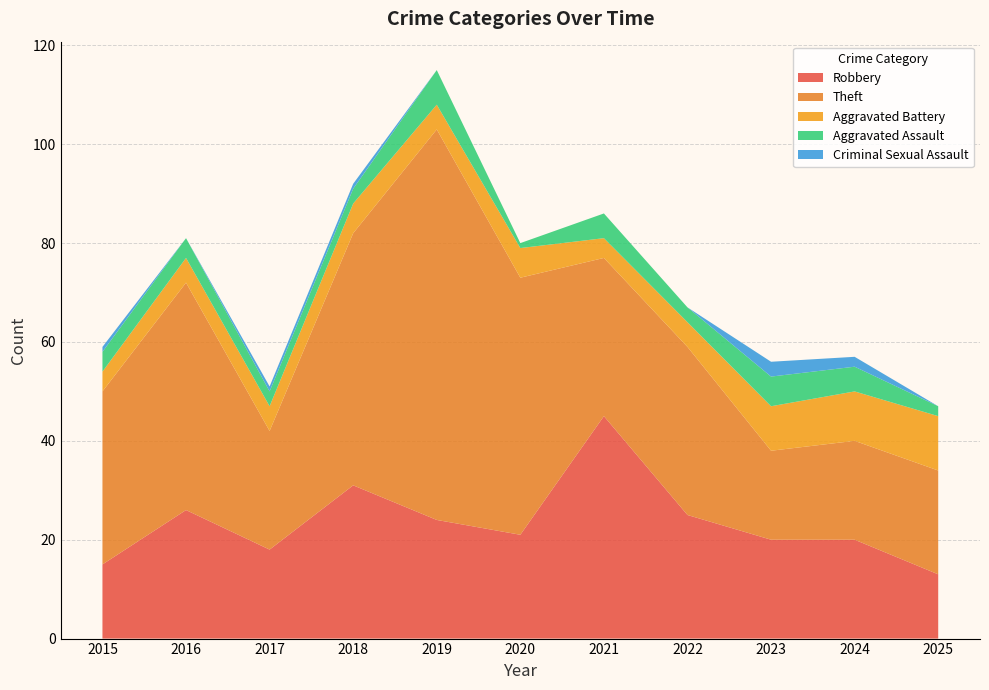

Reading left to right, transcribe all the data shown in this chart.

Robbery: 2015=15	2016=26	2017=18	2018=31	2019=24	2020=21	2021=45	2022=25	2023=20	2024=20	2025=13
Theft: 2015=35	2016=46	2017=24	2018=51	2019=79	2020=52	2021=32	2022=34	2023=18	2024=20	2025=21
Aggravated Battery: 2015=4	2016=5	2017=5	2018=6	2019=5	2020=6	2021=4	2022=5	2023=9	2024=10	2025=11
Aggravated Assault: 2015=4	2016=4	2017=3	2018=3	2019=7	2020=1	2021=5	2022=3	2023=6	2024=5	2025=2
Criminal Sexual Assault: 2015=1	2016=0	2017=1	2018=1	2019=0	2020=0	2021=0	2022=0	2023=3	2024=2	2025=0